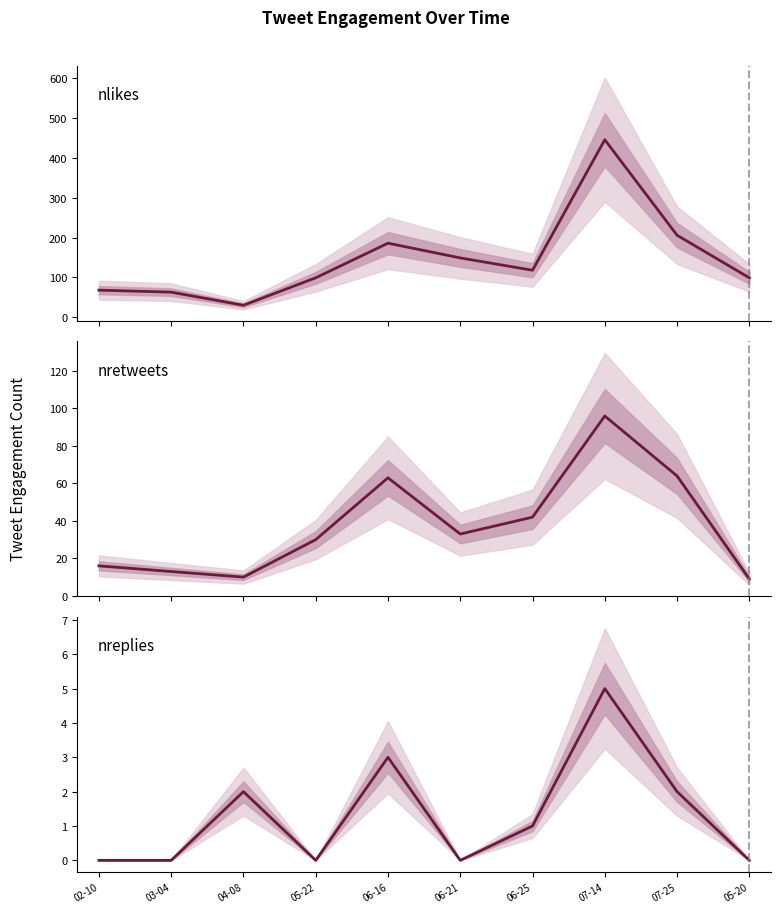

The value of nreplies at 06-21 is 0. True or false?

True